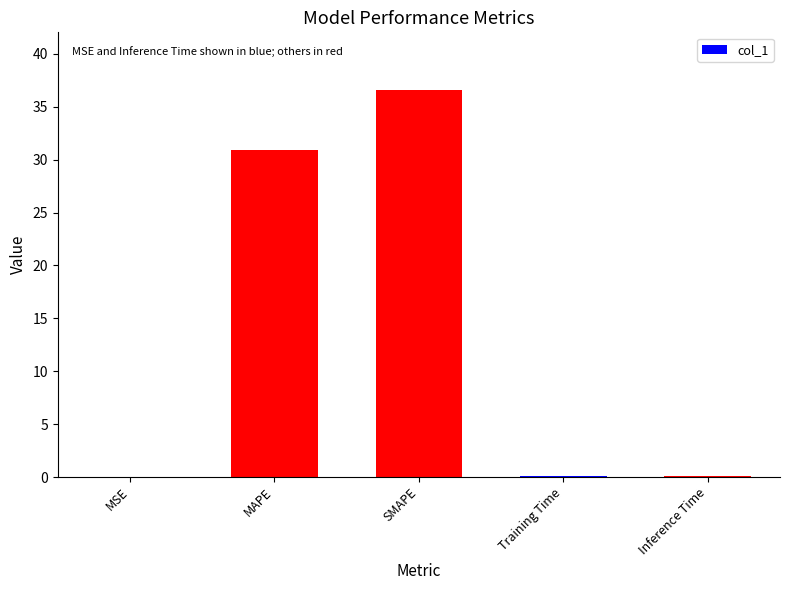

The value at MSE is 0.0. True or false?

True